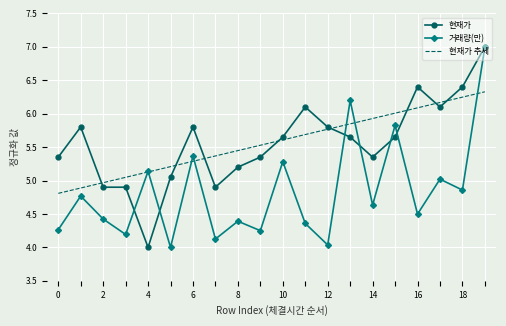

What is the maximum value shown in the chart?

7.0